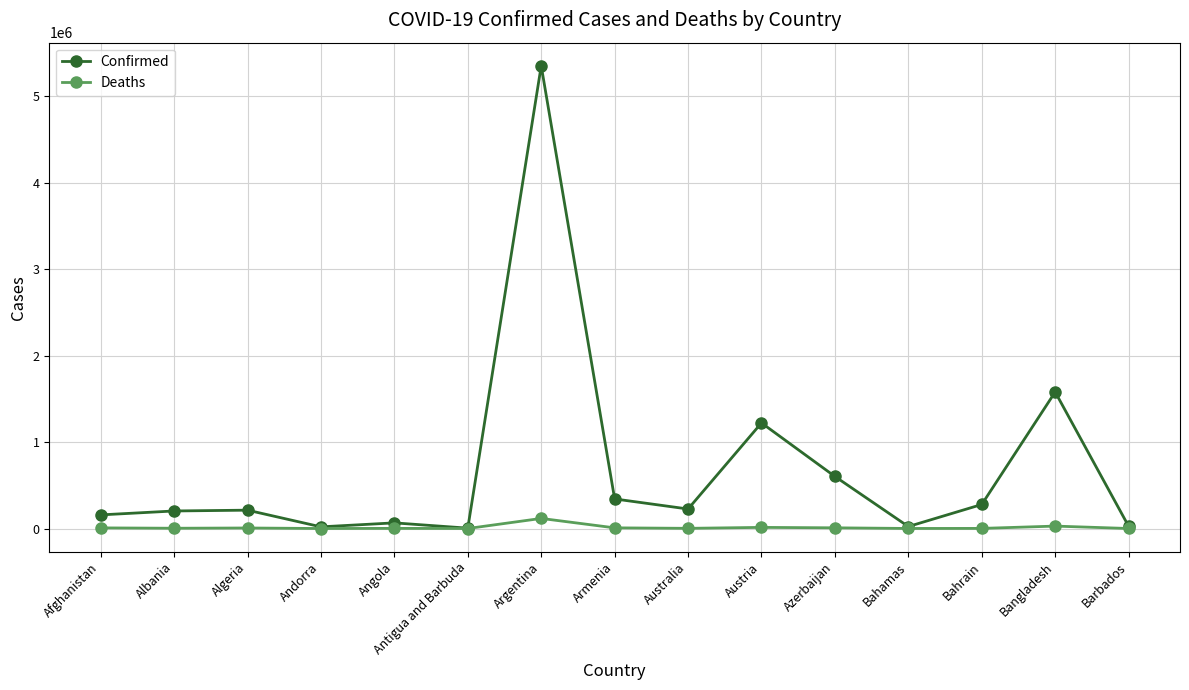

What is the greatest value displayed?

5350867